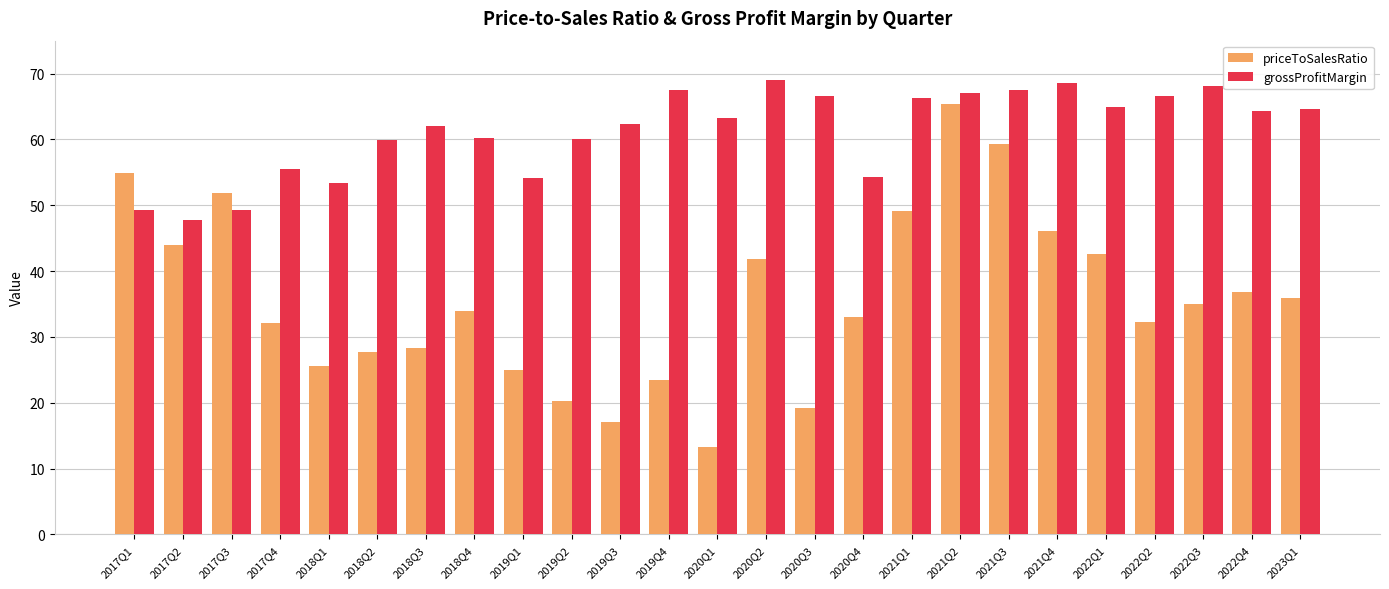

What is the sum of all grossProfitMargin values?

1532.6